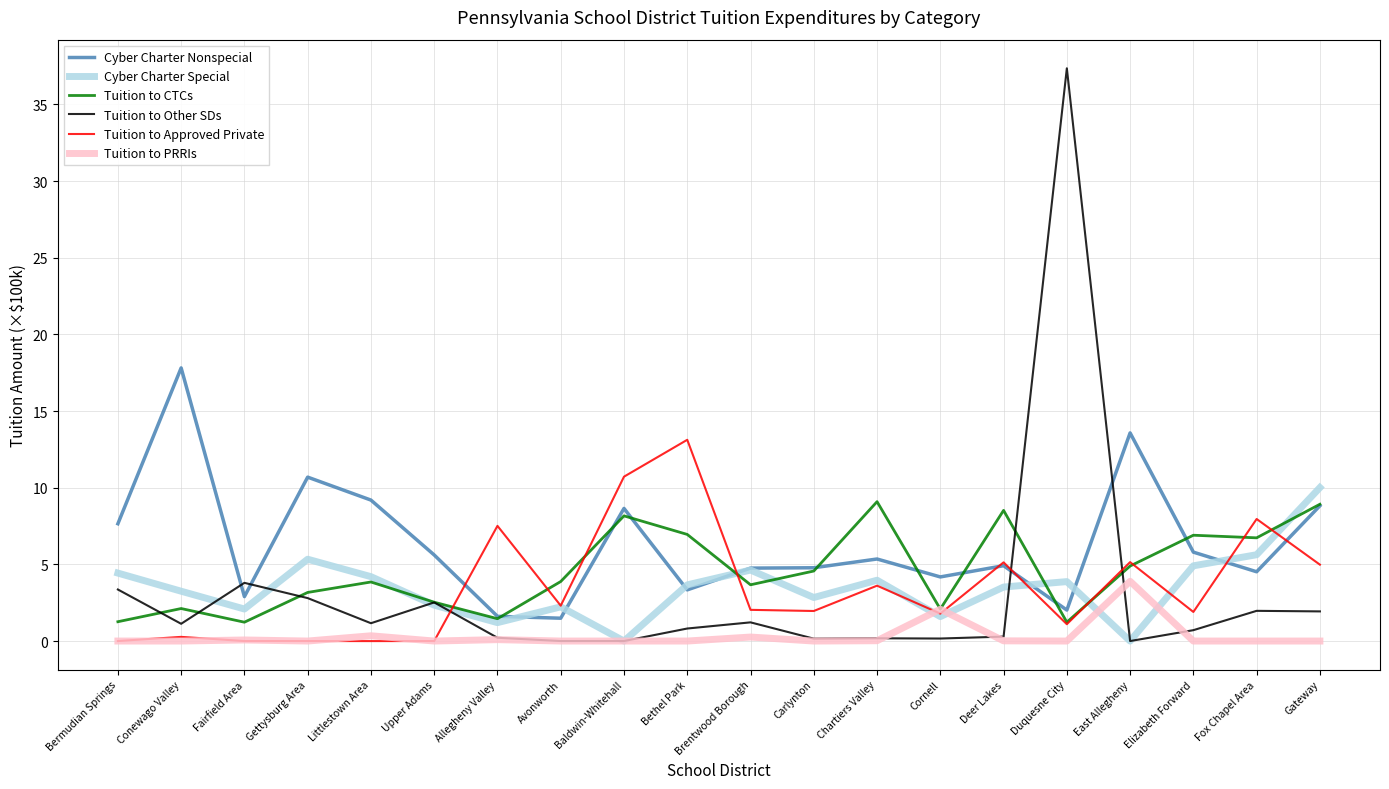

At which label does Tuition to Approved Private first exceed 2?

Allegheny Valley